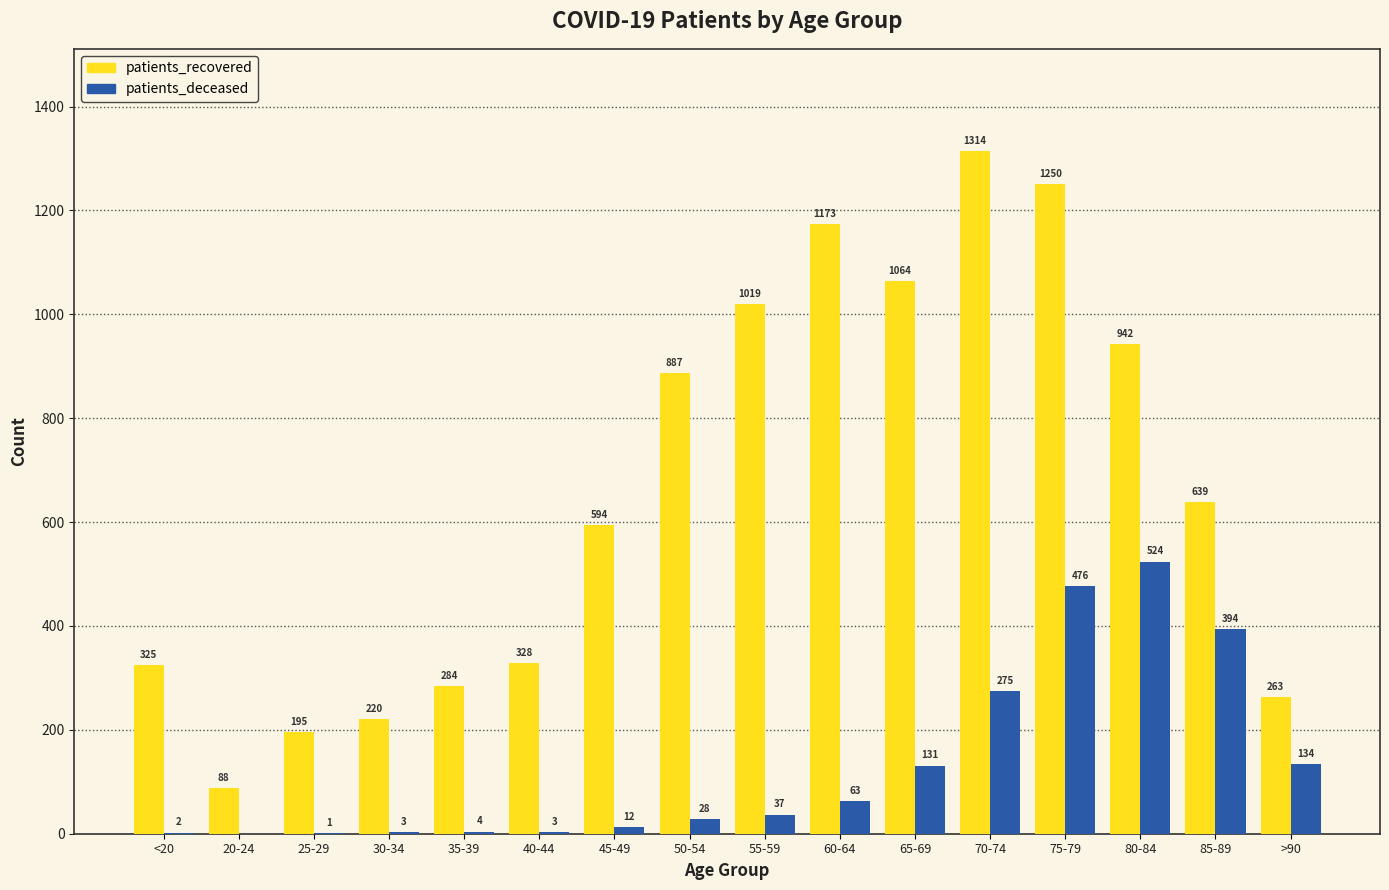

Which series changed the most between 20-24 and 70-74?

patients_recovered